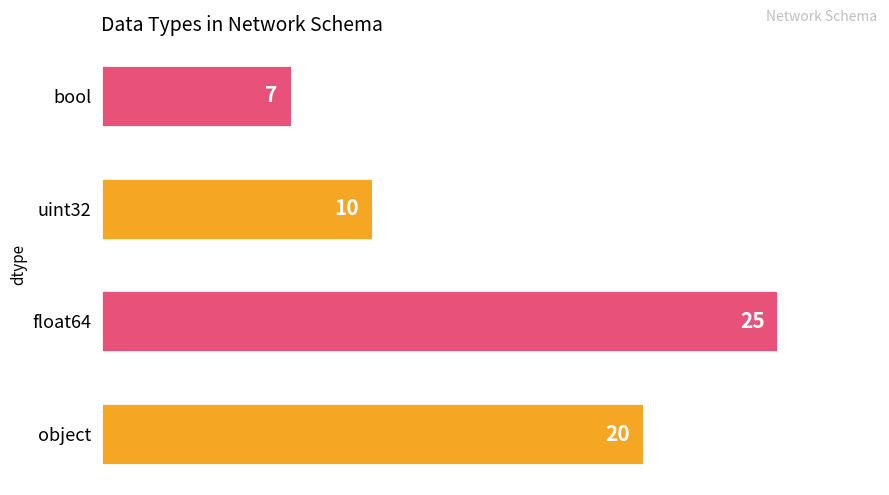

How many values are below 20?

2